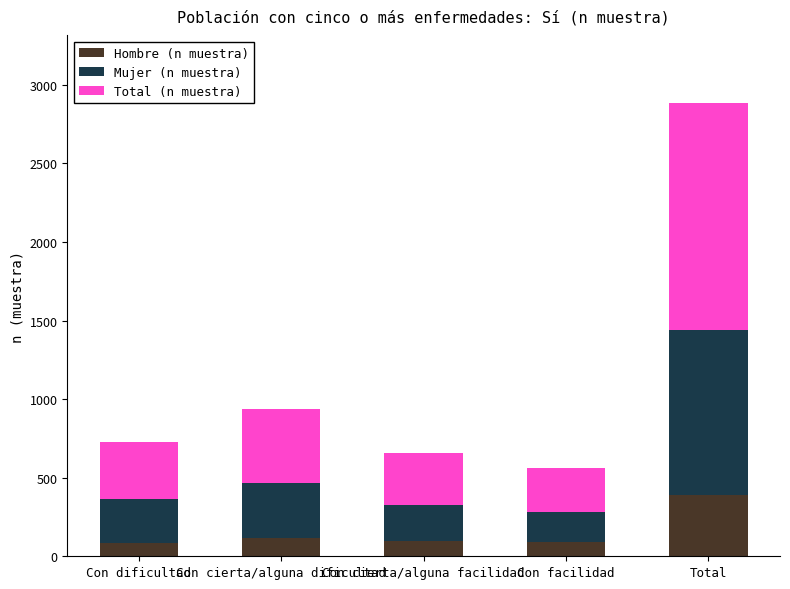

What is the minimum value for Hombre (n muestra)?

87